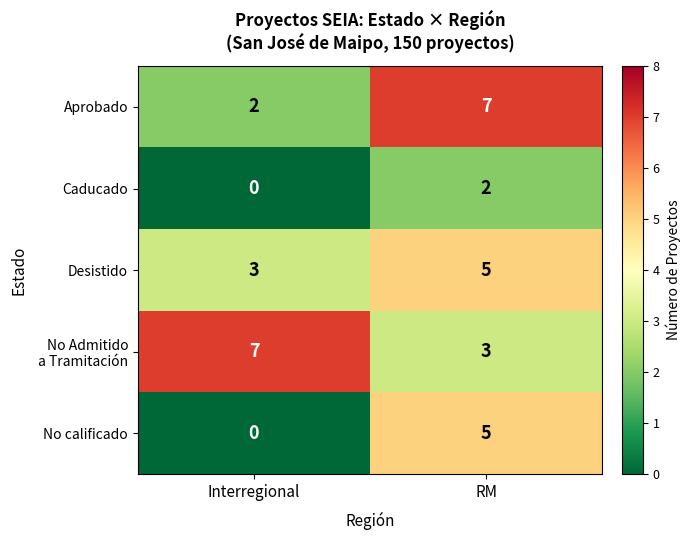

The No calificado series shows 0 at Interregional. True or false?

True